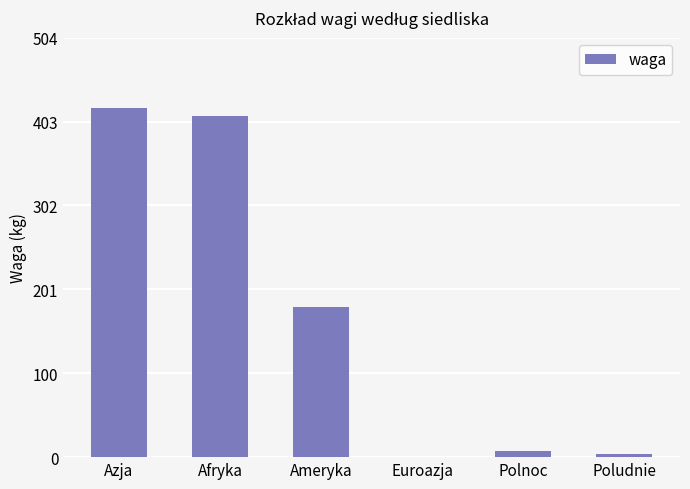

What is the greatest value displayed?

420.0